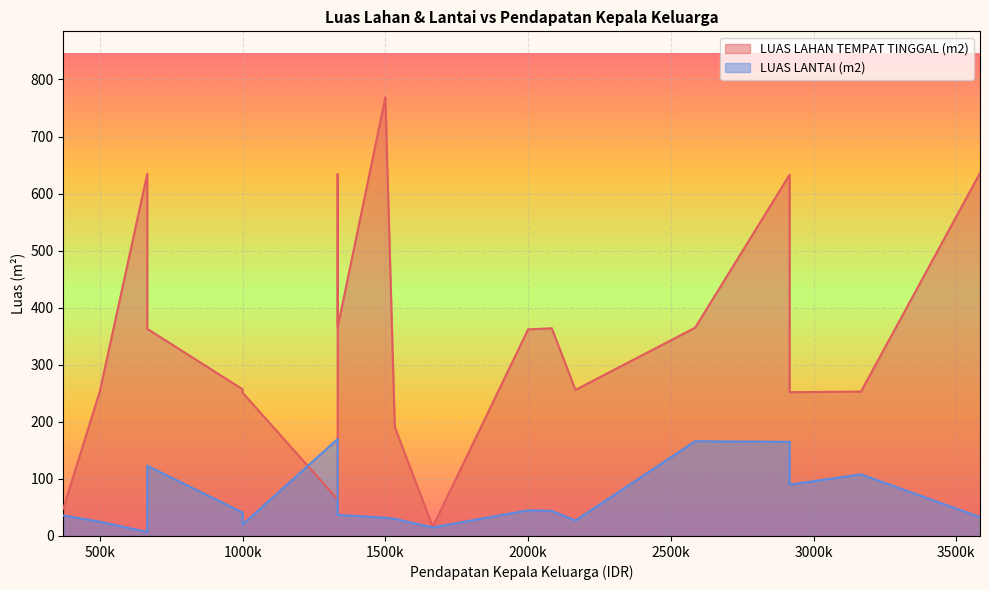

What is the difference between the second highest and second lowest values in the LUAS LAHAN TEMPAT TINGGAL (m2) series?

588